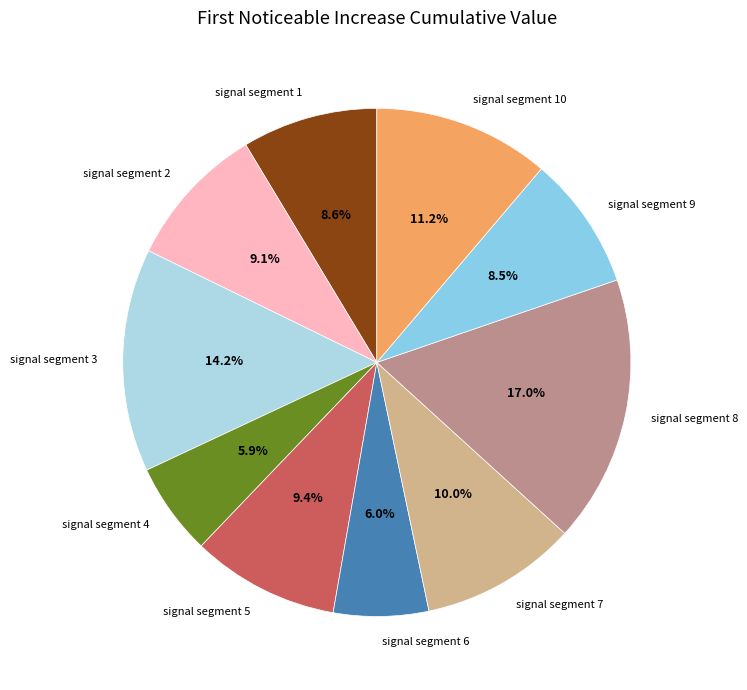

How many slices are in this pie chart?

10